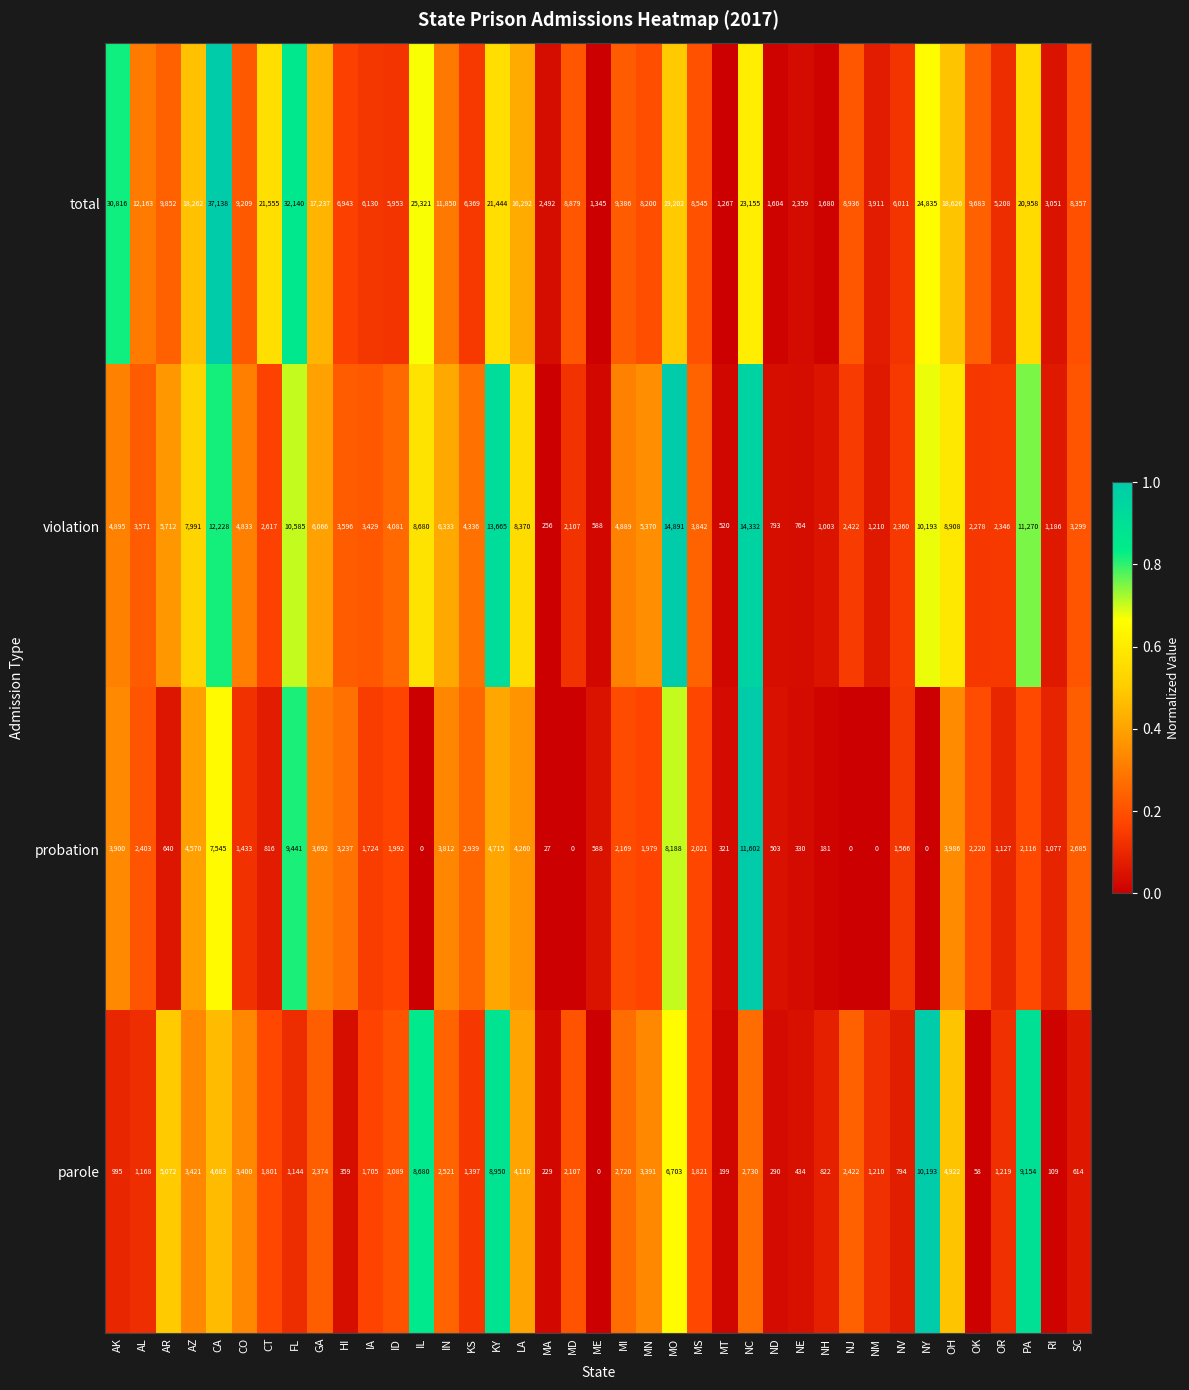

What is the total value across all series at CA?

61594